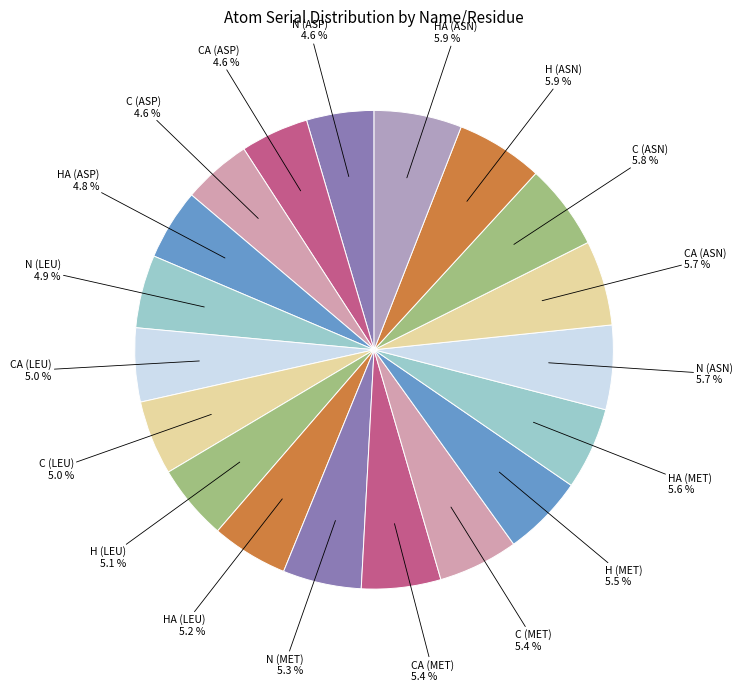

How many slices are in this pie chart?

19